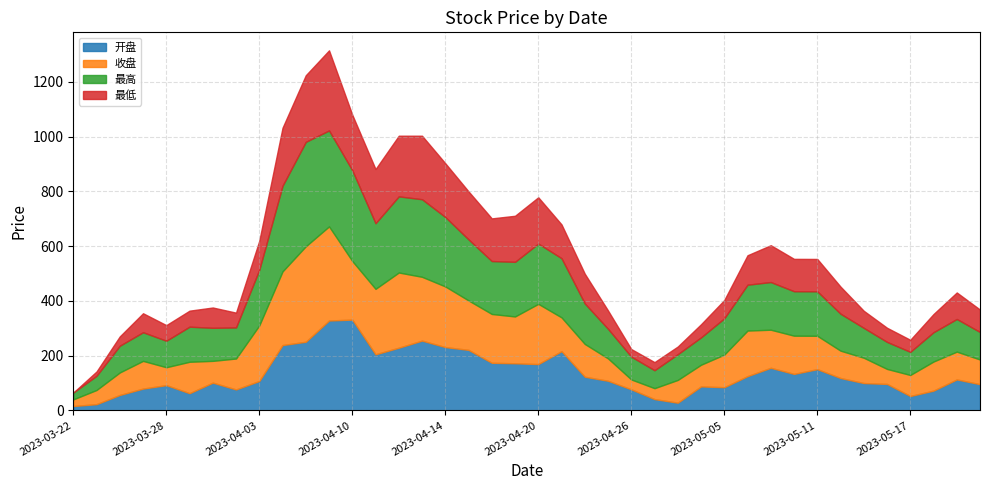

What is the total value across all series at 2023-04-20?

778.7